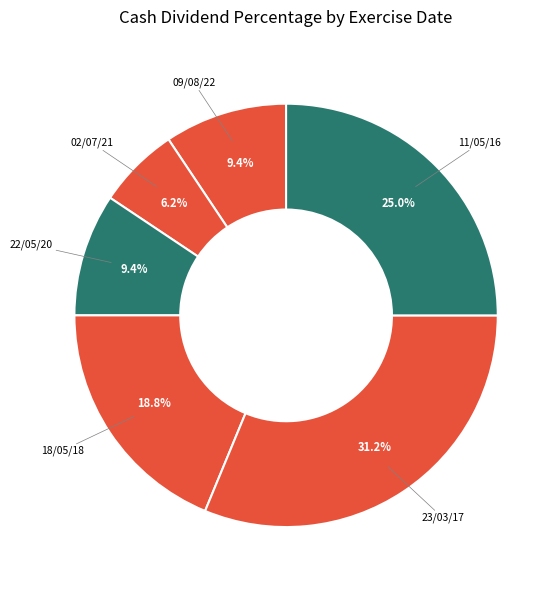

Do 22/05/20 and 09/08/22 together represent more than half of the pie?

No